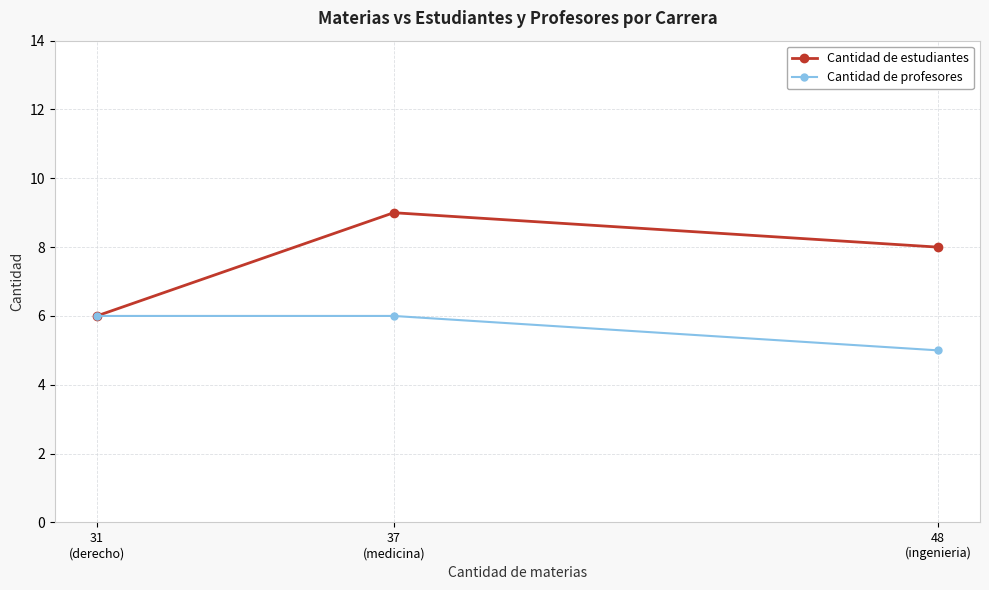

Is this an area chart (filled region under the line)?

No